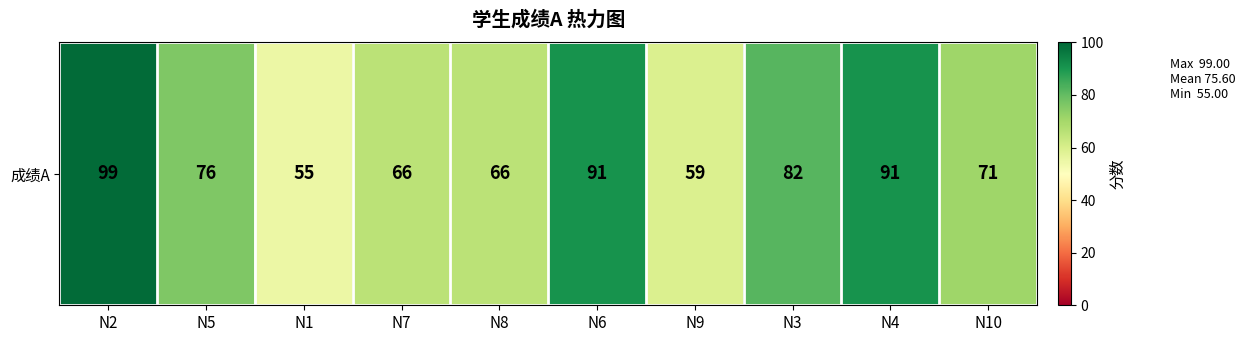

How many data points are above 76?

4